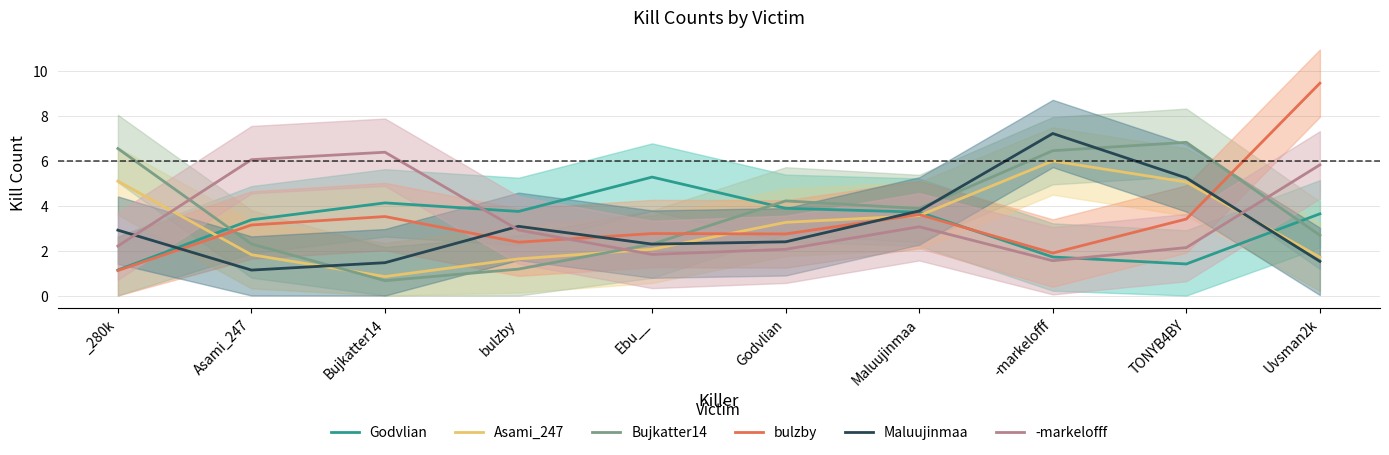

What is the lowest value of the -markelofff series?

1.5